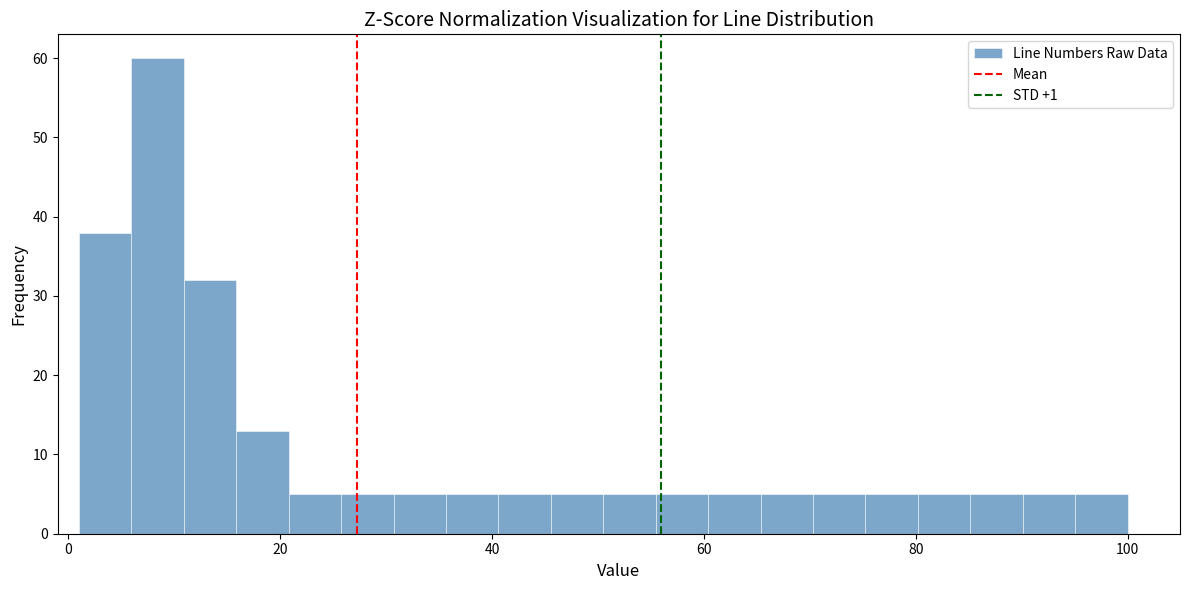

Around what value on the x-axis is the tallest bar? Give the approximate position of its centre, as read against the axis.

8